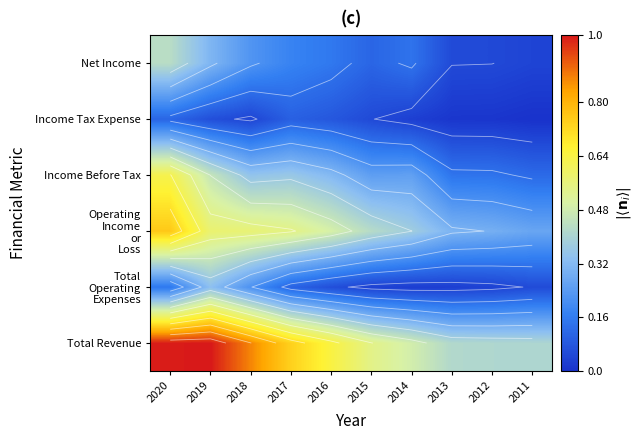

Is the value of Total Operating Expenses at 2018 greater than the value of Total Revenue at 2014?

No